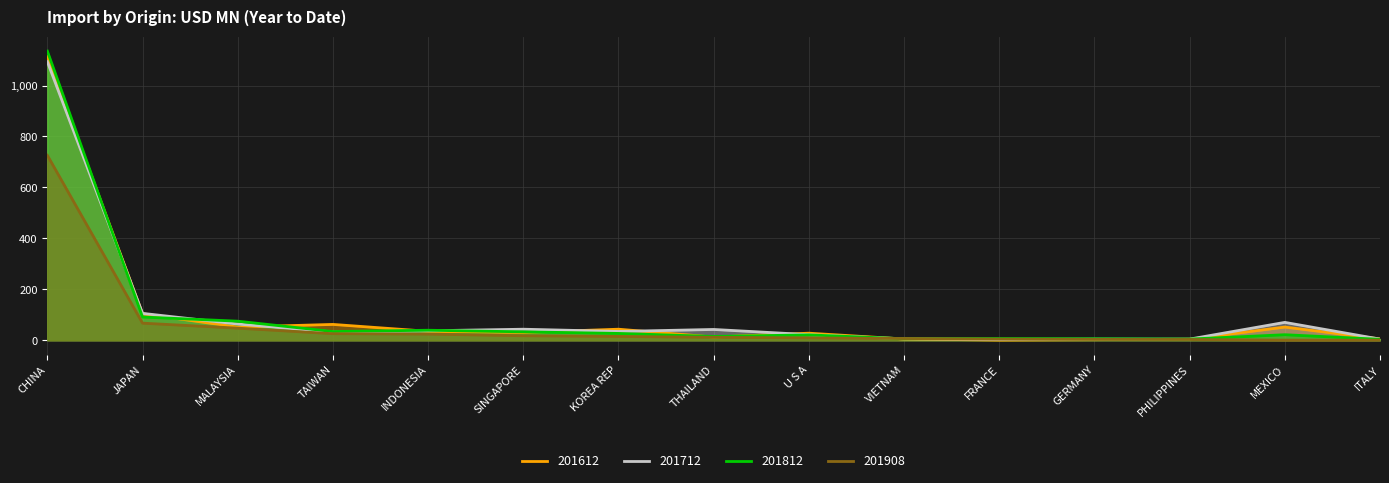

Reading left to right, transcribe all the data shown in this chart.

201612: CHINA=1113.7	JAPAN=104.0	MALAYSIA=51.6	TAIWAN=62.1	INDONESIA=35.1	SINGAPORE=30.4	KOREA REP=43.3	THAILAND=12.5	U S A=27.7	VIETNAM=4.8	FRANCE=0.7	GERMANY=2.3	PHILIPPINES=3.9	MEXICO=51.7	ITALY=5.3
201712: CHINA=1093.4	JAPAN=105.5	MALAYSIA=63.6	TAIWAN=32.5	INDONESIA=37.0	SINGAPORE=43.3	KOREA REP=34.5	THAILAND=42.3	U S A=21.9	VIETNAM=5.5	FRANCE=3.5	GERMANY=4.7	PHILIPPINES=4.4	MEXICO=70.1	ITALY=4.4
201812: CHINA=1135.1	JAPAN=91.2	MALAYSIA=74.8	TAIWAN=34.1	INDONESIA=39.3	SINGAPORE=33.0	KOREA REP=26.7	THAILAND=14.9	U S A=21.0	VIETNAM=5.9	FRANCE=6.5	GERMANY=5.6	PHILIPPINES=4.6	MEXICO=21.7	ITALY=3.6
201908: CHINA=726.0	JAPAN=67.1	MALAYSIA=47.4	TAIWAN=25.7	INDONESIA=24.1	SINGAPORE=17.6	KOREA REP=15.0	THAILAND=11.5	U S A=9.2	VIETNAM=6.8	FRANCE=4.6	GERMANY=3.4	PHILIPPINES=2.9	MEXICO=0.4	ITALY=0.6